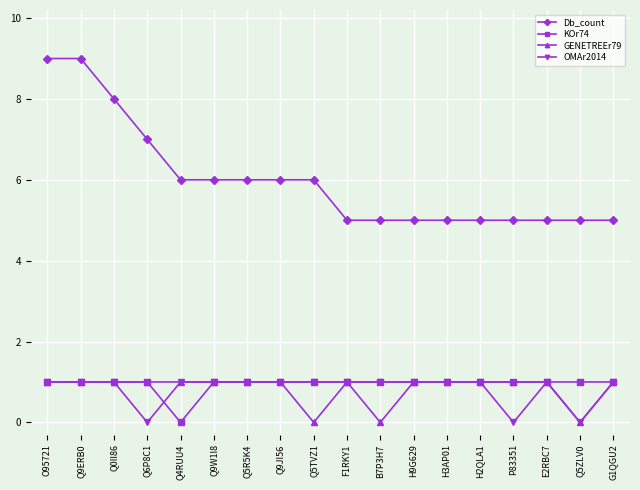

True or false: Db_count and KOr74 intersect in this chart.

False